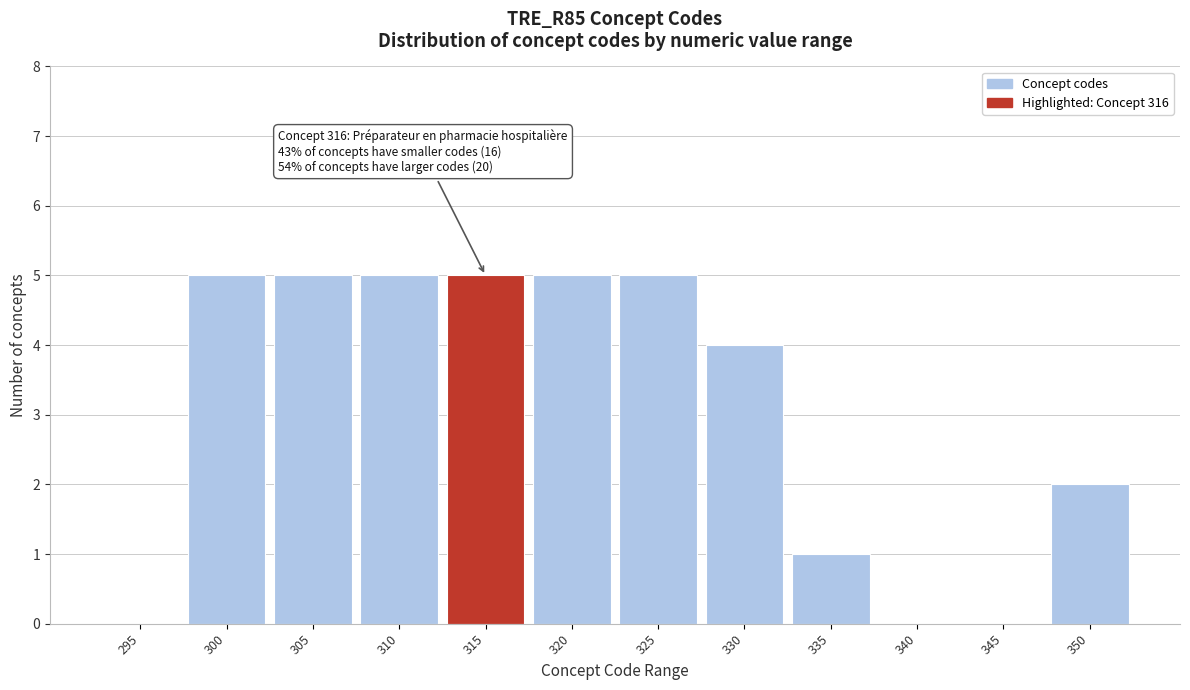

Reading left to right, what are all the values shown in this chart?

295=0	300=5	305=5	310=5	315=5	320=5	325=5	330=4	335=1	340=0	345=0	350=2